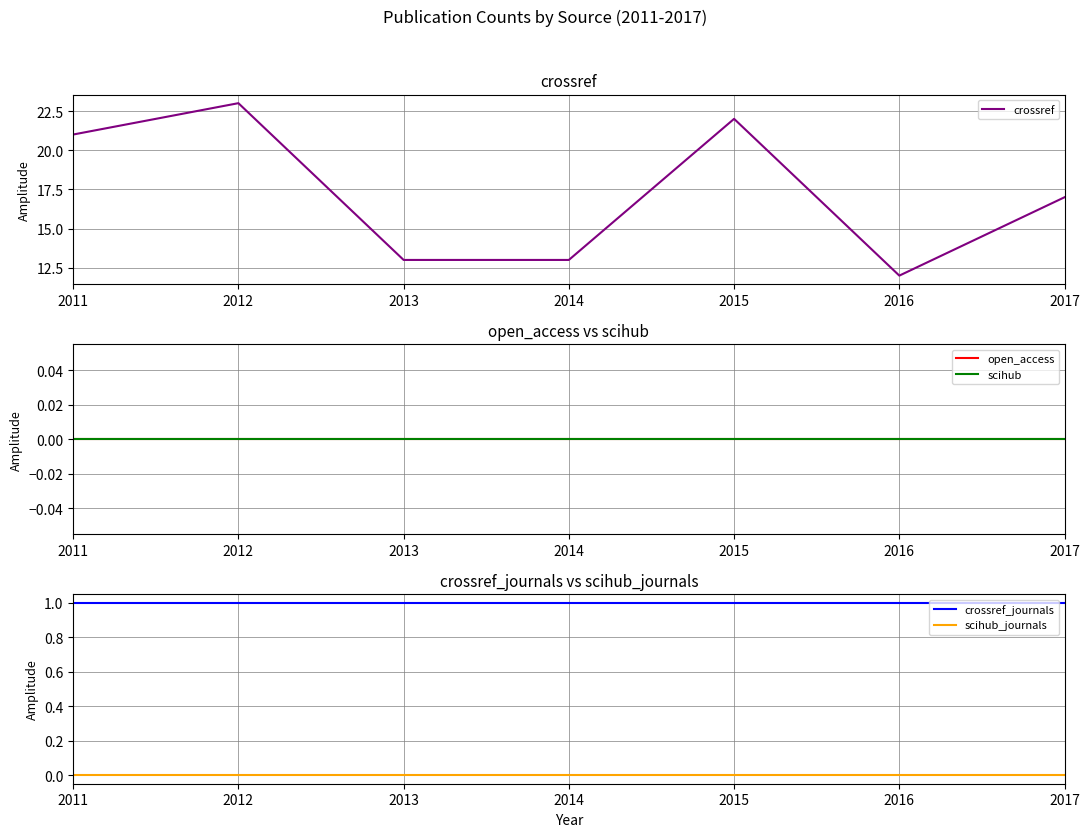

Which has a higher value, 2011 or 2016?

2011